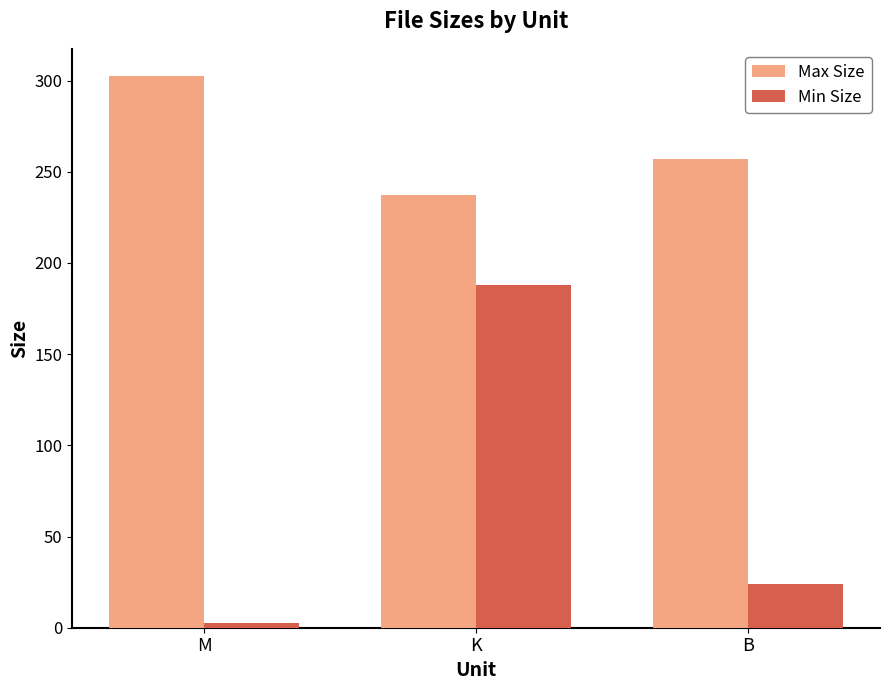

List the labels in order of Max Size value, smallest first.

K, B, M